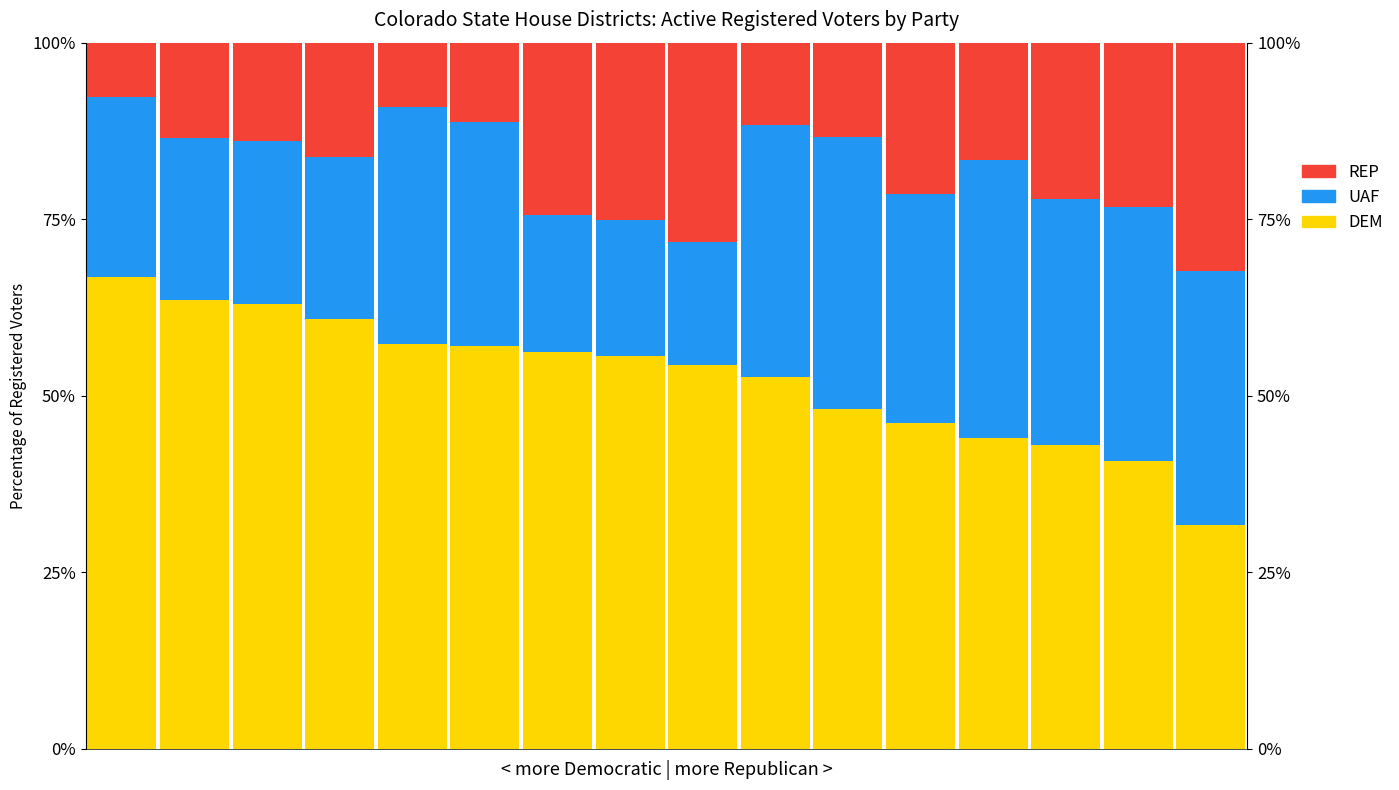

What is the total value across all series at 0?

100.0